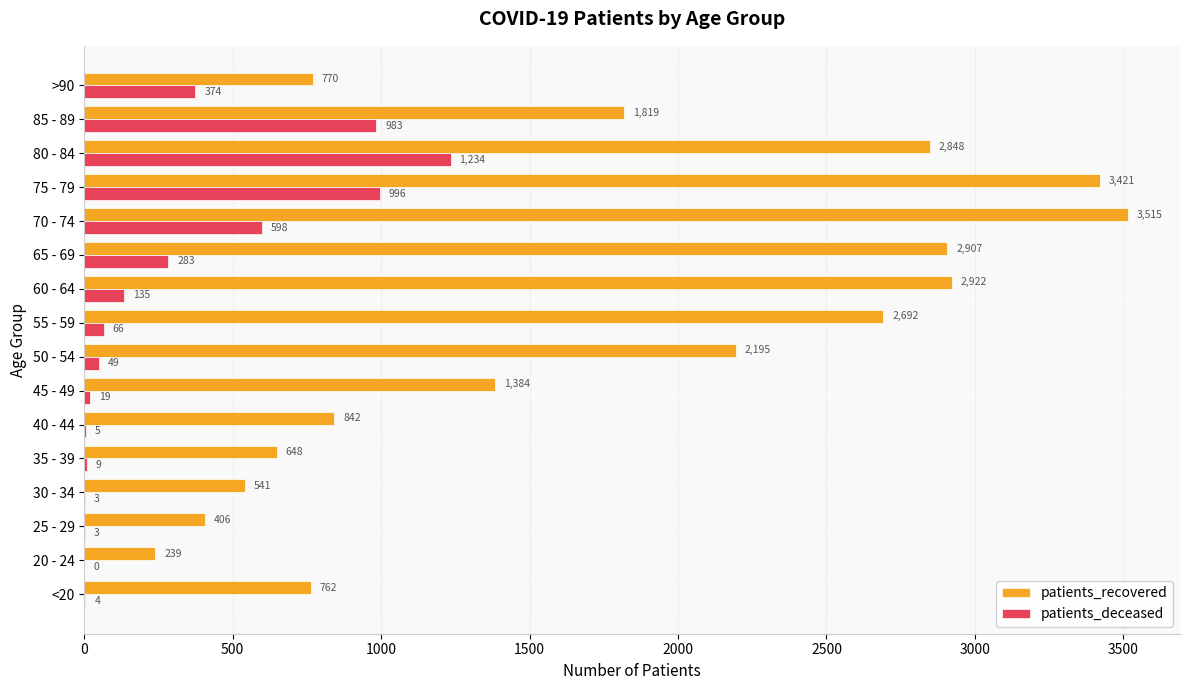

What is the sum of all patients_recovered values?

27911